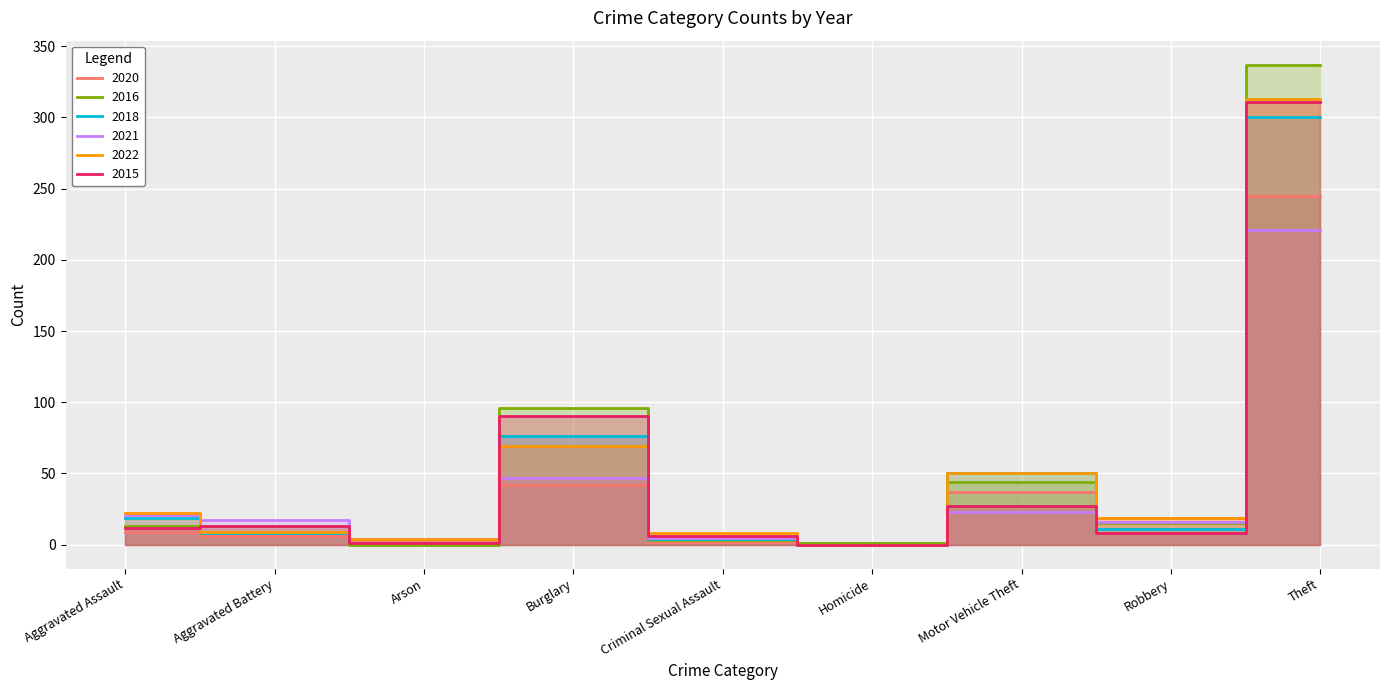

Rank the series at Theft from lowest to highest value.

2021, 2020, 2018, 2015, 2022, 2016